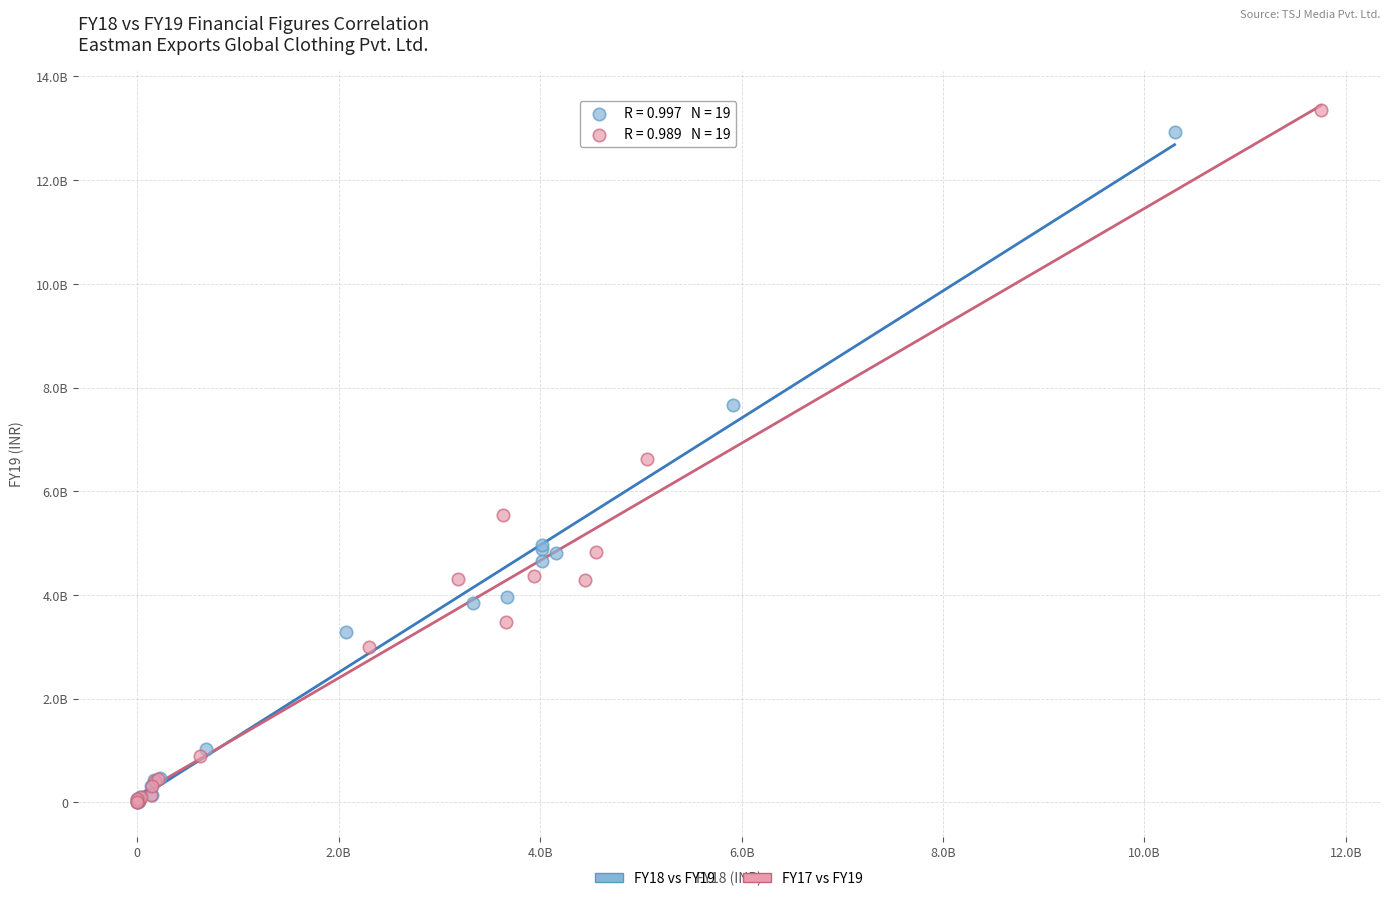

Which series has the largest Y range (max minus min)?

FY17 vs FY19